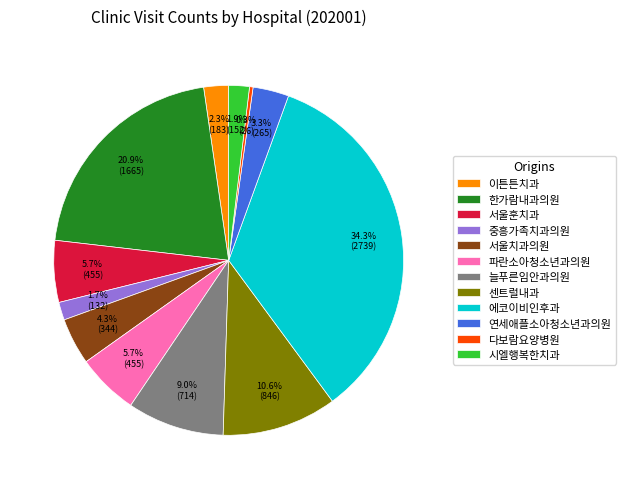

How many slices are in this pie chart?

12